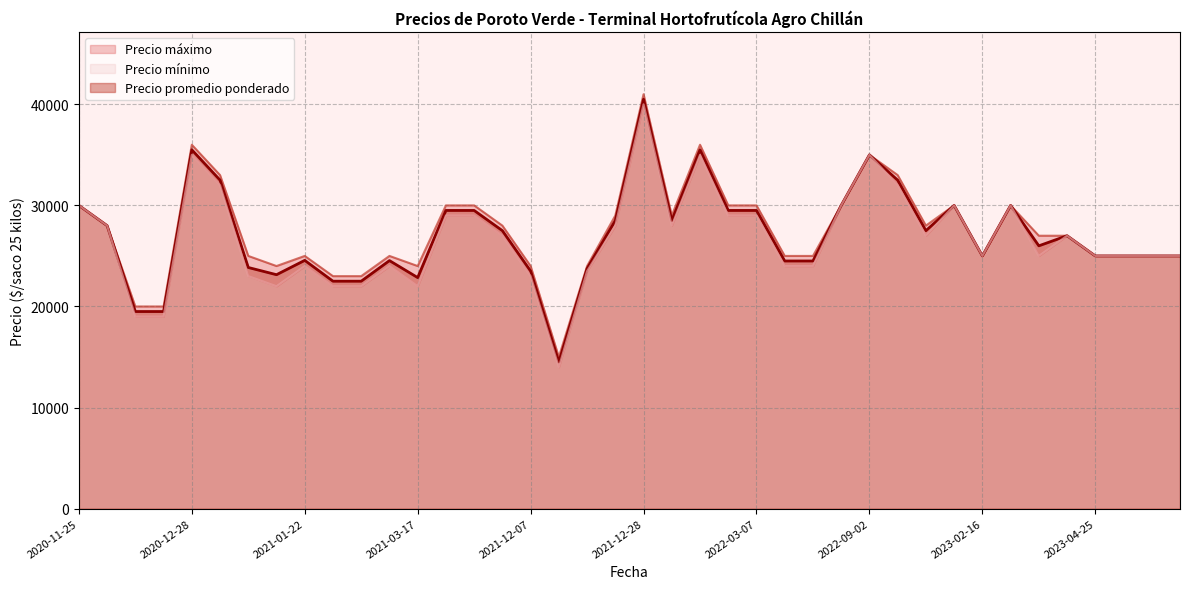

At 2022-04-11, list the series in order from smallest to largest.

Precio mínimo, Precio promedio ponderado, Precio máximo